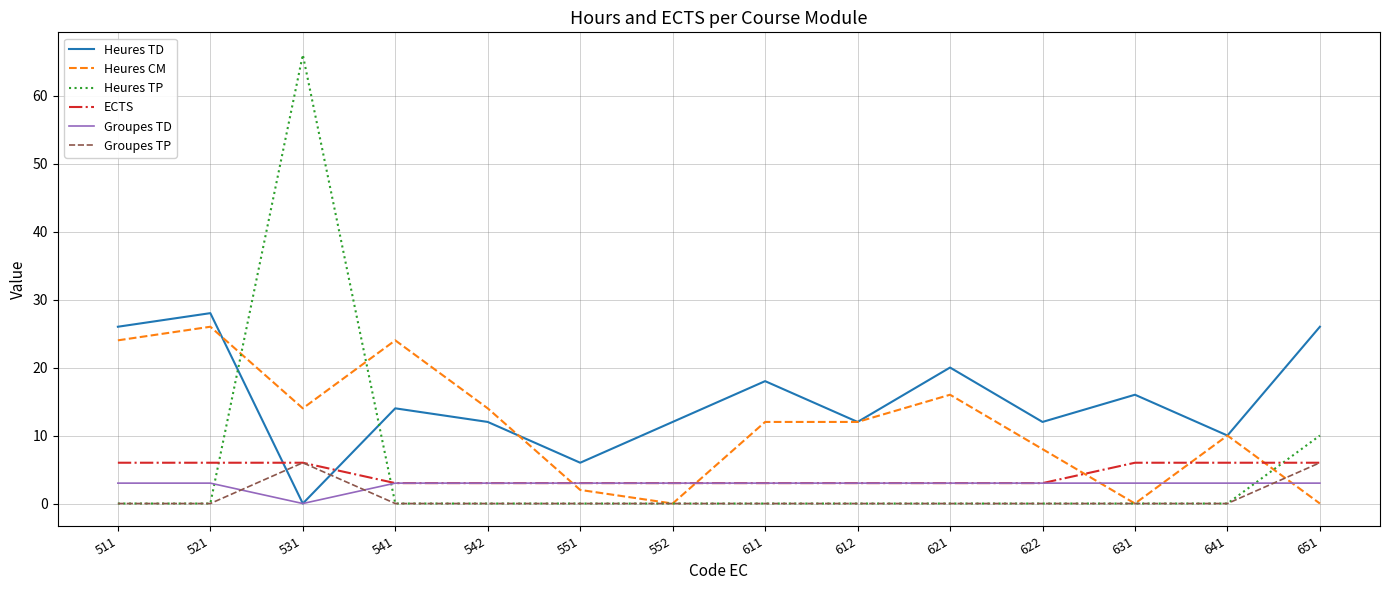

The ECTS series shows 3 at 611. True or false?

True